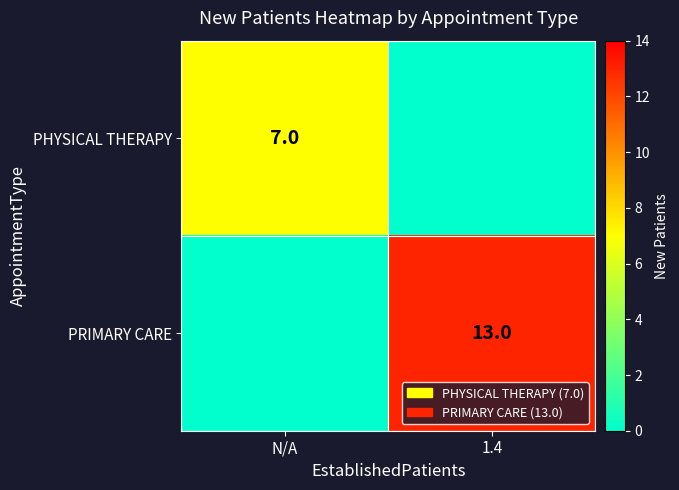

True or false: PRIMARY CARE has a value of 17 at 1.4.

False